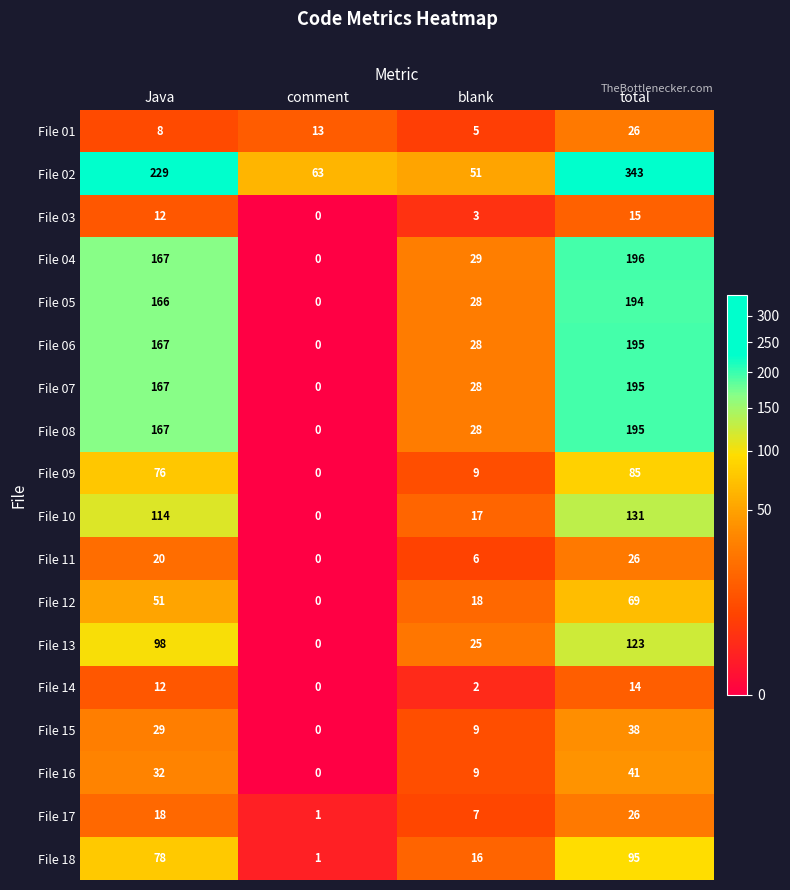

What is the greatest value displayed?

343